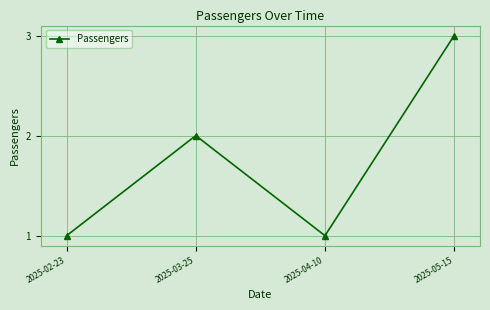

Is it true that the value at 2025-02-23 is 1?

True